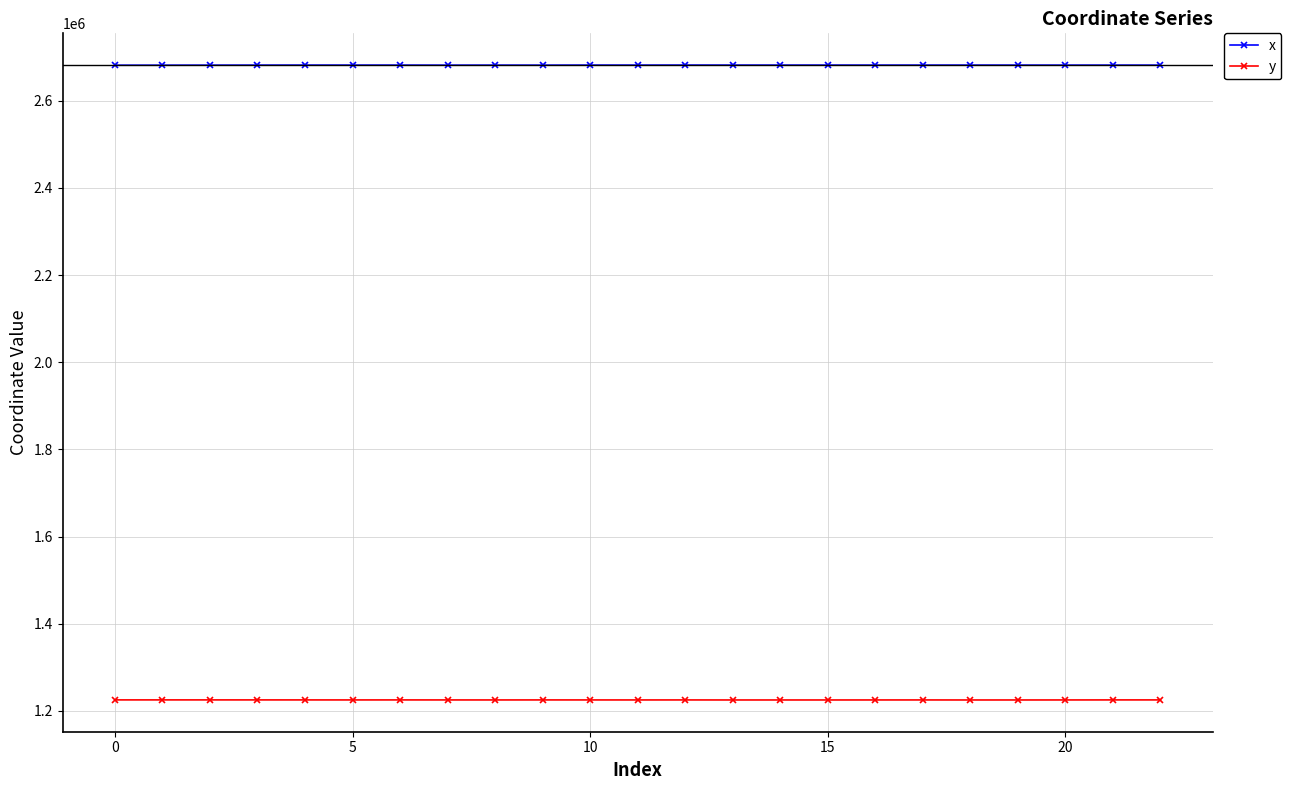

What is the average value of the y series?

1225269.8